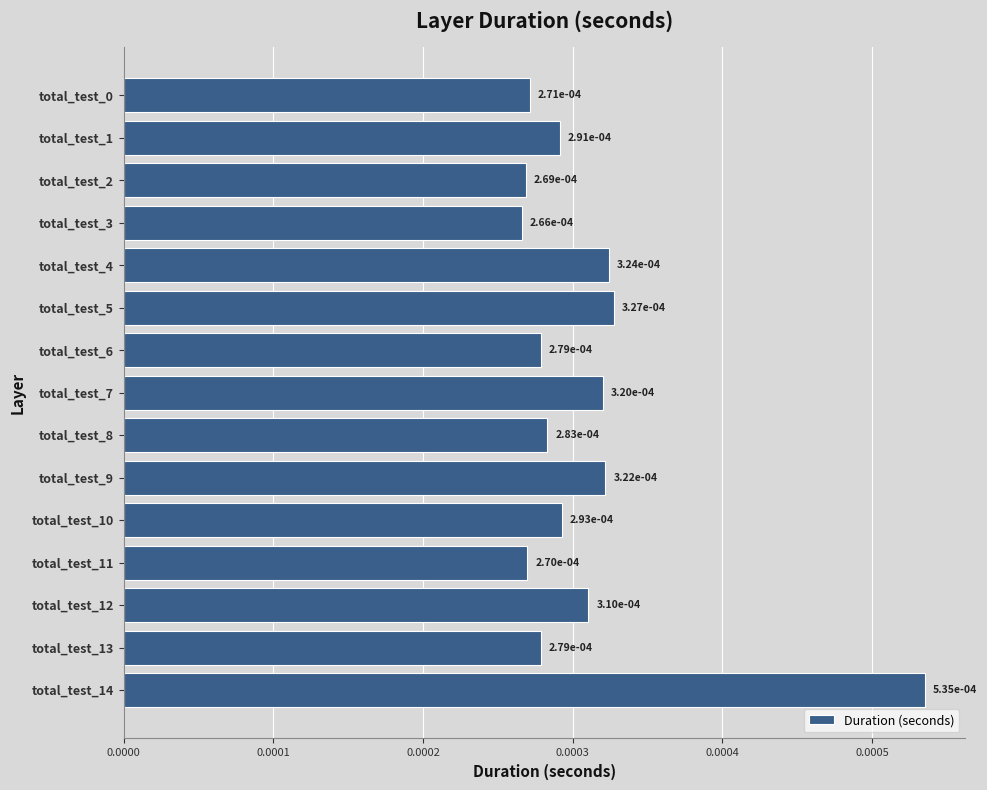

How many values are between 0 and 1?

15